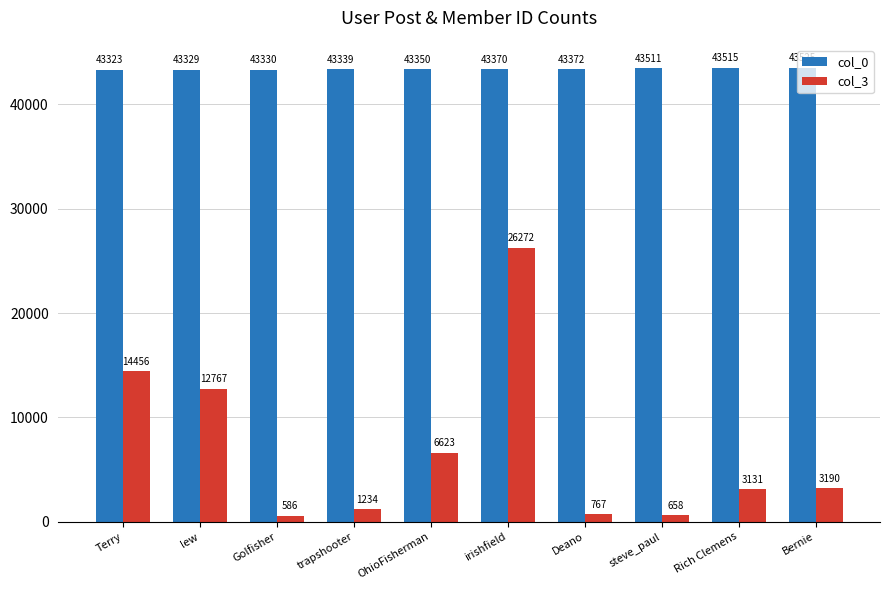

Which label corresponds to the largest value in the chart?

Bernie